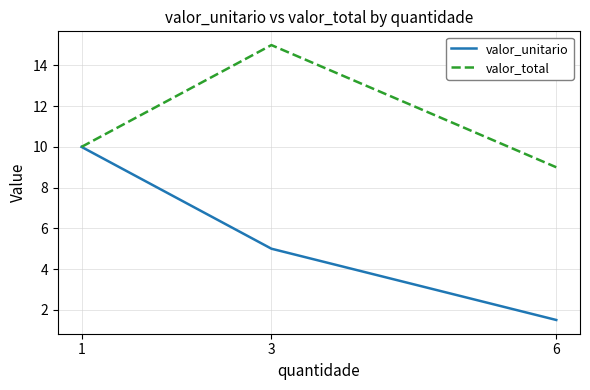

Reading left to right, list all the values displayed in this chart.

valor_unitario: 10.0	5.0	1.5
valor_total: 10.0	15.0	9.0